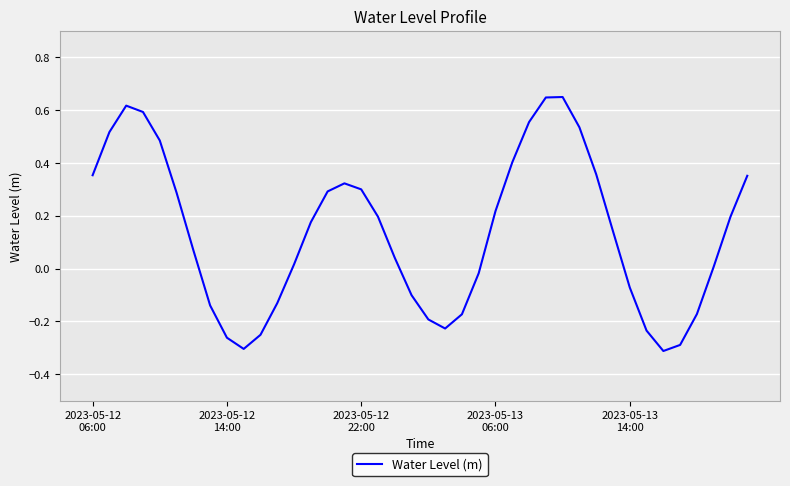

What is the difference between the maximum and minimum values?

1.0